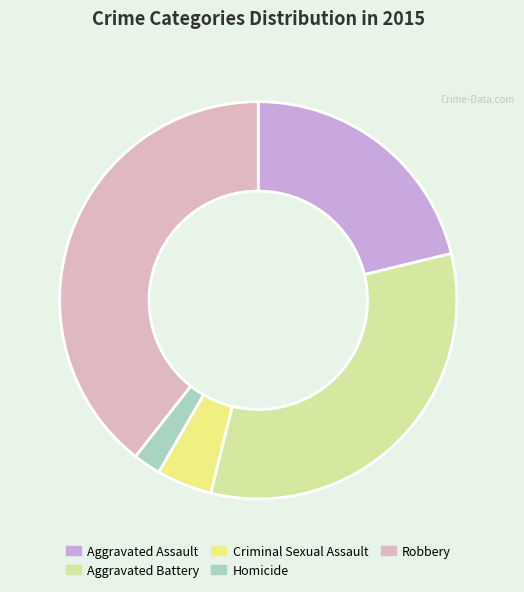

How many slices are in this pie chart?

5